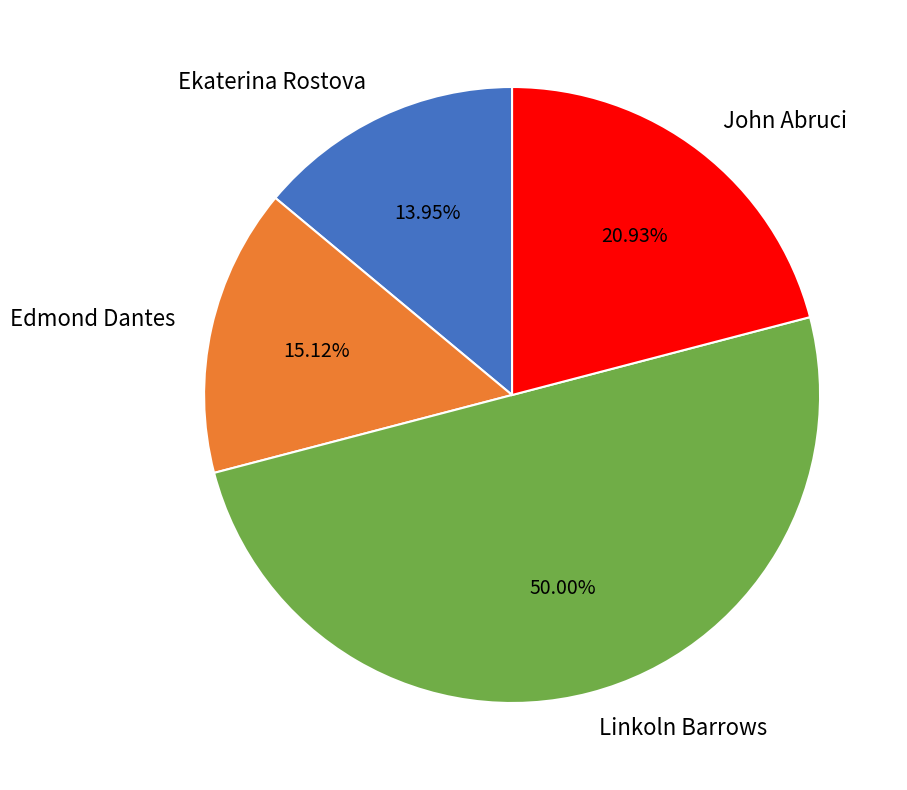

What percentage is NOT represented by Edmond Dantes?

84.9%